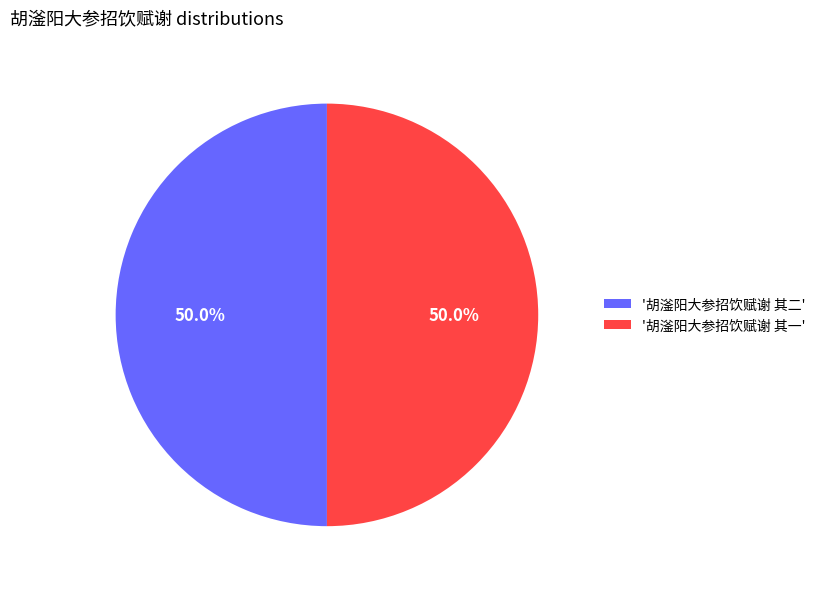

What percentage do '胡滏阳大参招饮赋谢 其一' and '胡滏阳大参招饮赋谢 其二' together represent?

100.0%